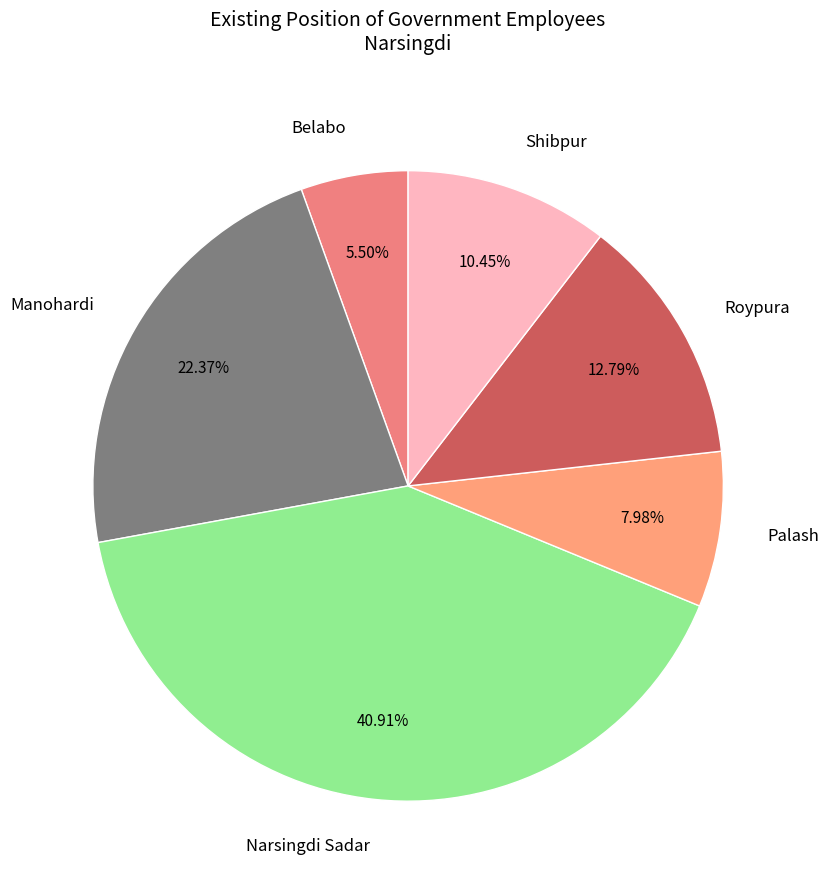

Which has a higher value, Belabo or Palash?

Palash